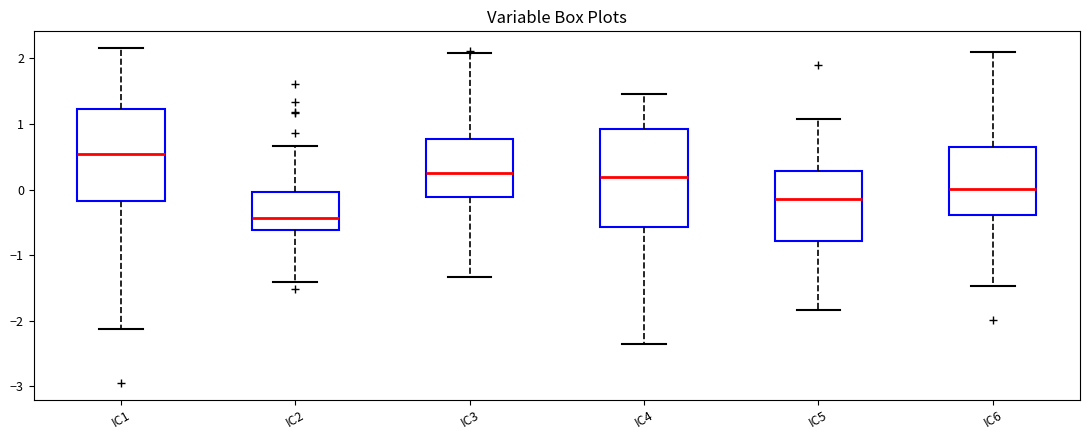

Where does the lower whisker of the box for IC2 end on the y-axis? The values are not printed on the chart, so give them approximately, as read against the axis.

-1.4